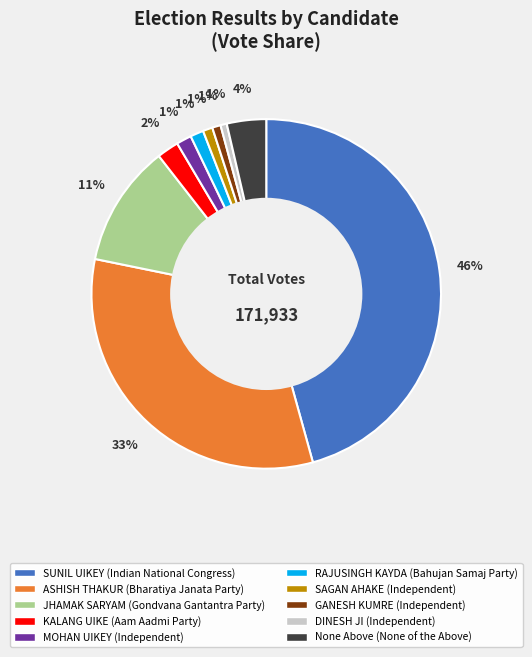

Does any single category account for the majority?

No